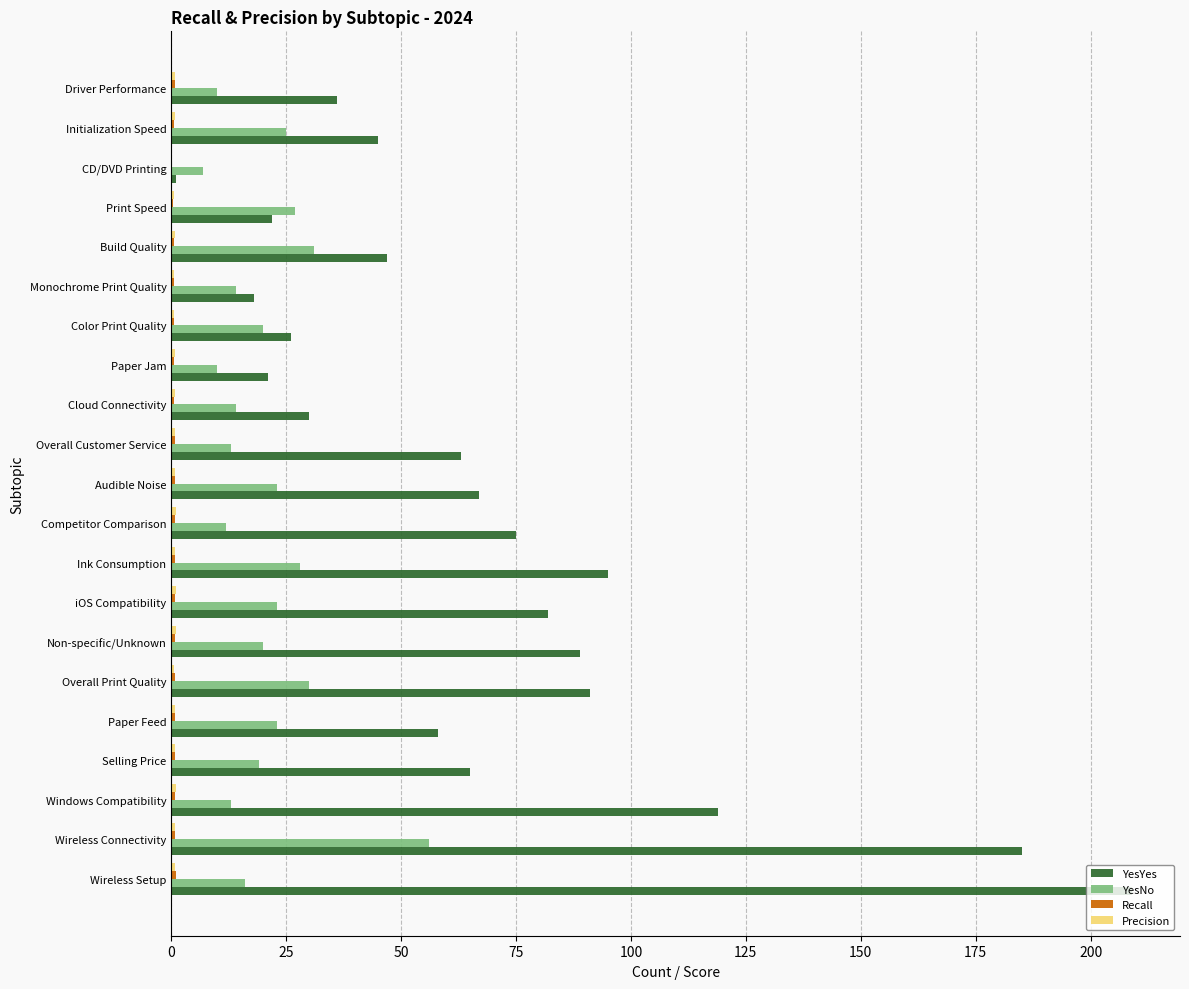

The YesNo series shows 20.2 at Overall Print Quality. True or false?

False